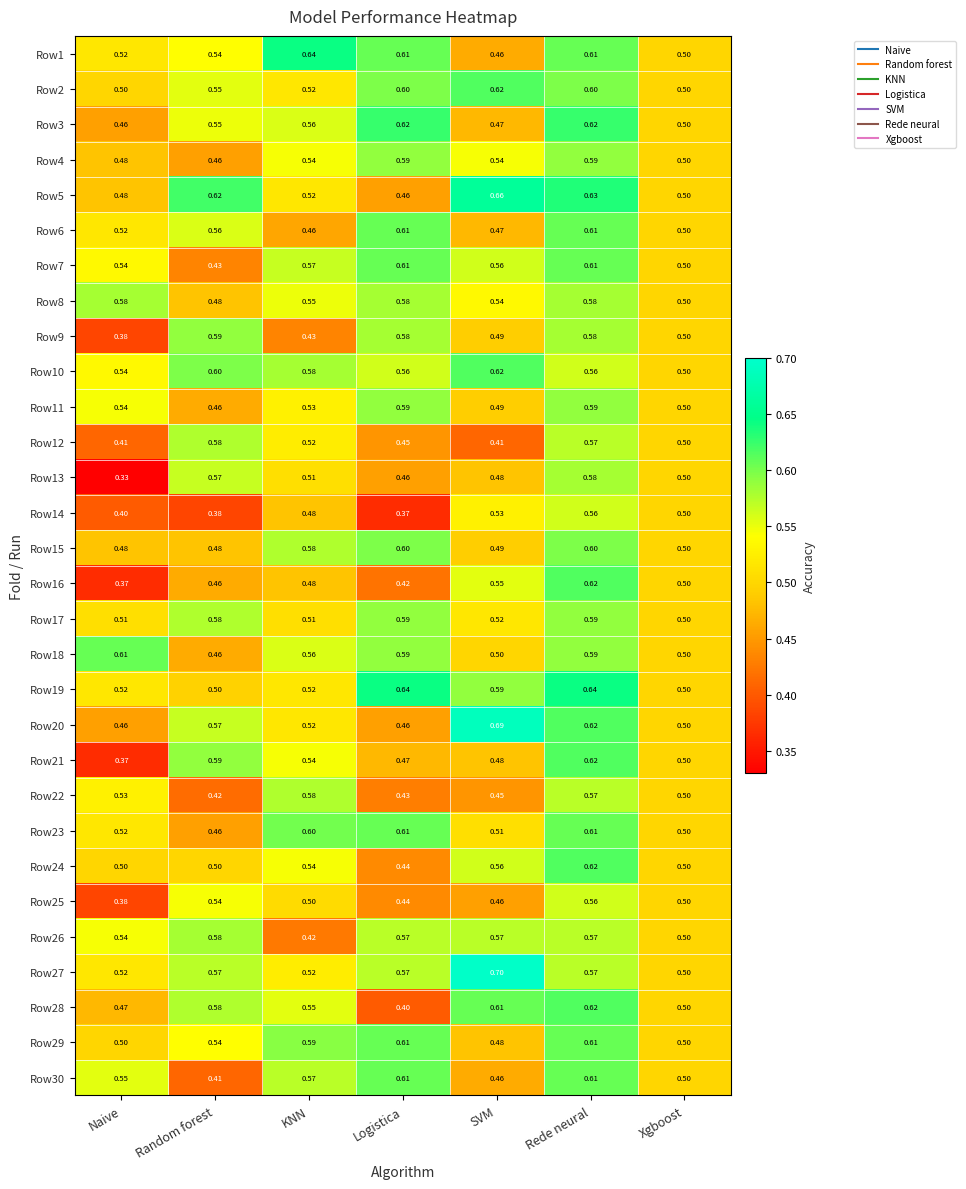

At which category does the chart reach its peak across all series?

SVM